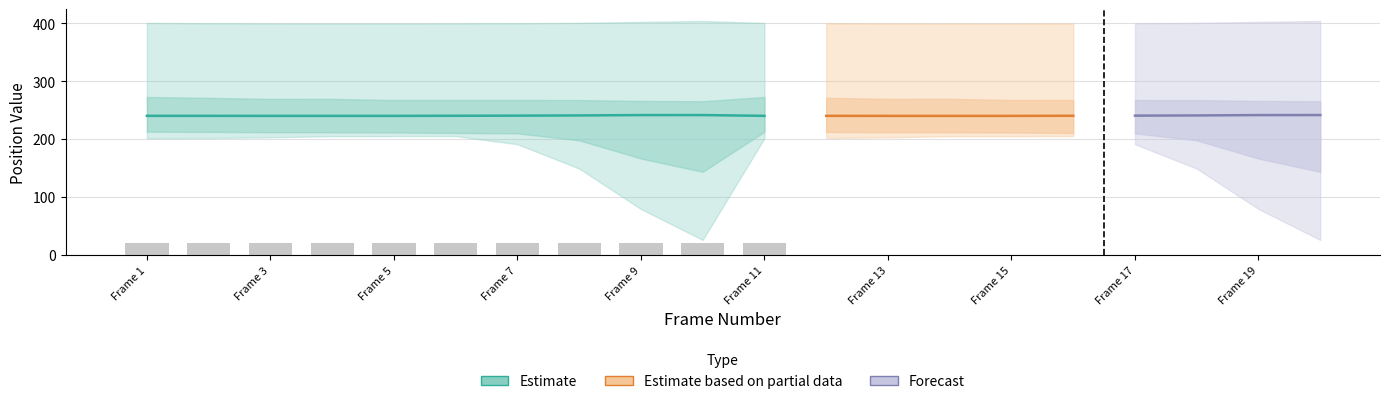

At which label is L_Shoulder closest to 402?

9